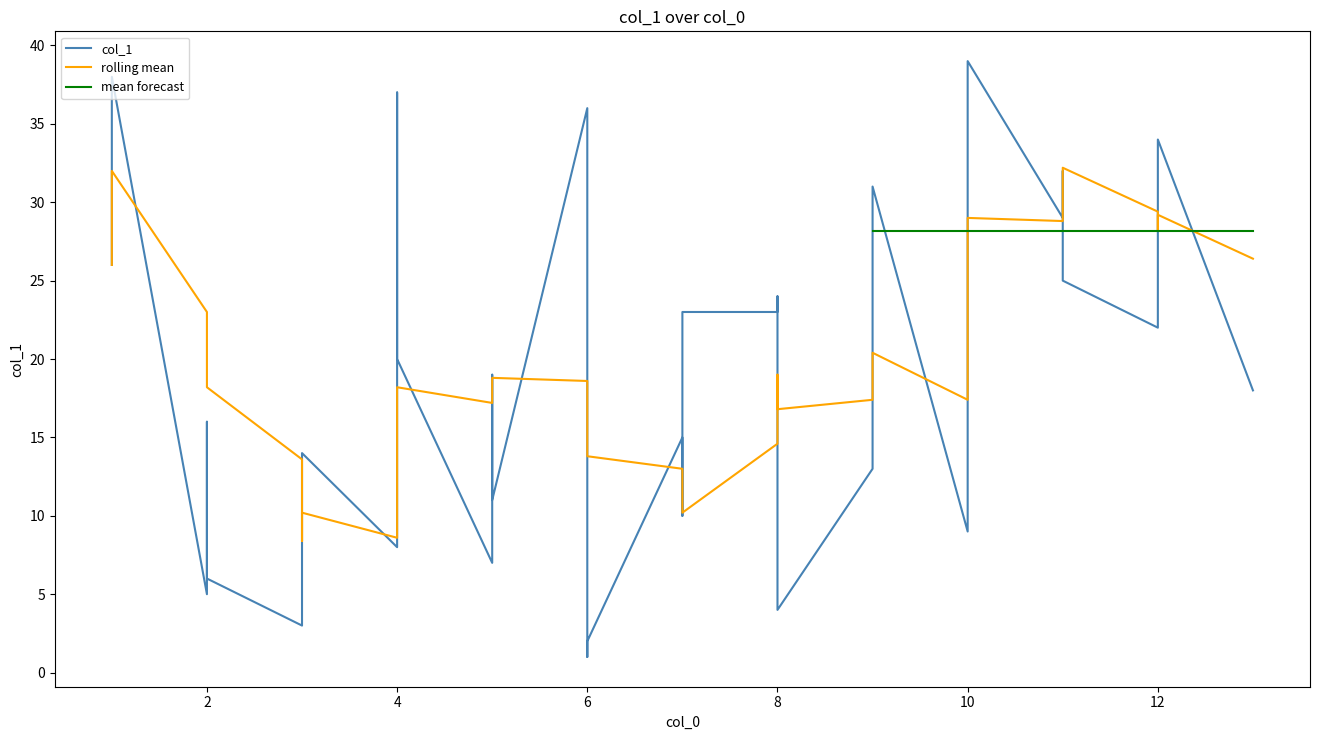

What is the average value?

20